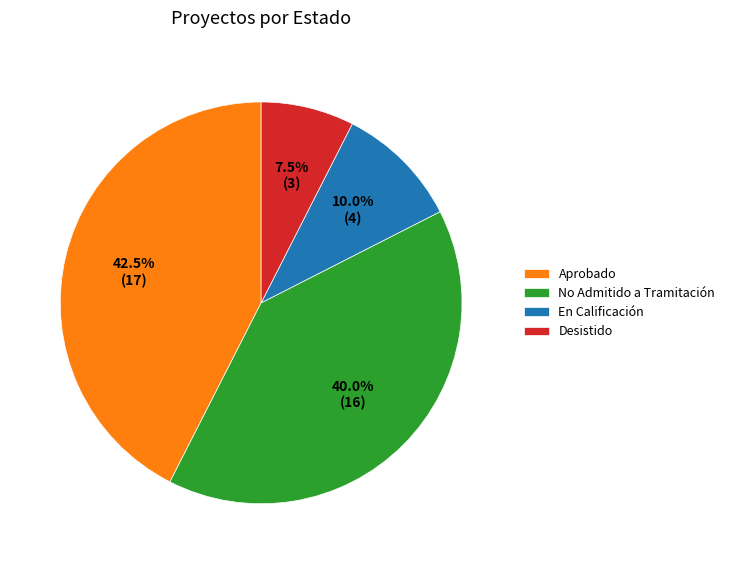

Combined, what portion of the pie is En Calificación and No Admitido a Tramitación?

50.0%